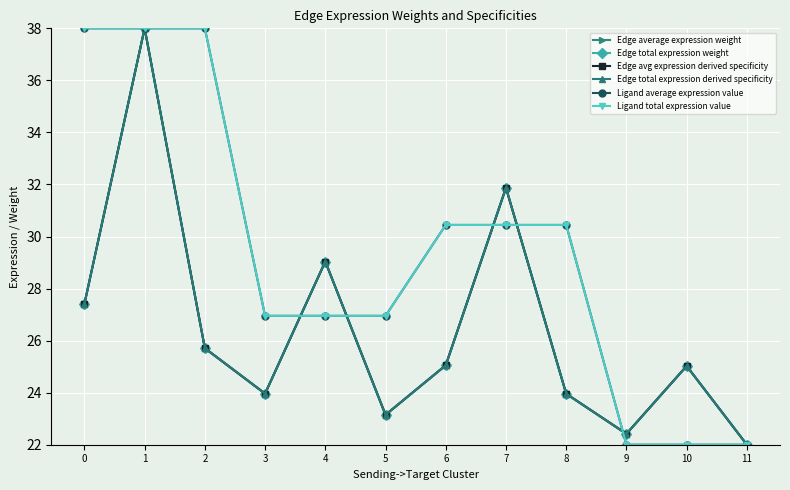

True or false: Ligand average expression value has more than 2 interior local peaks.

False